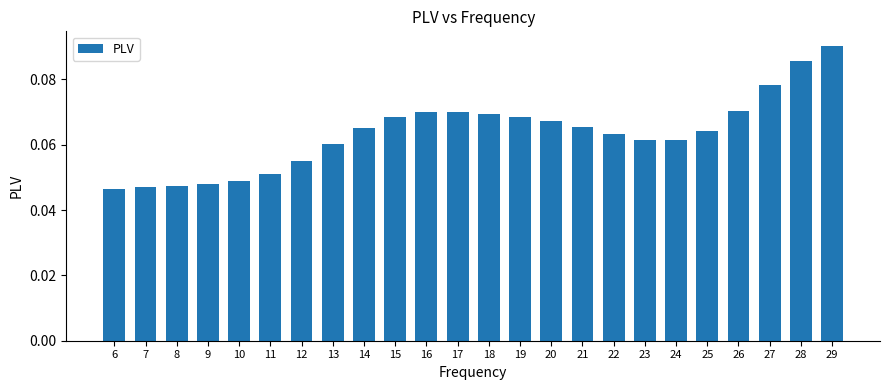

How many values are between 0 and 1?

24